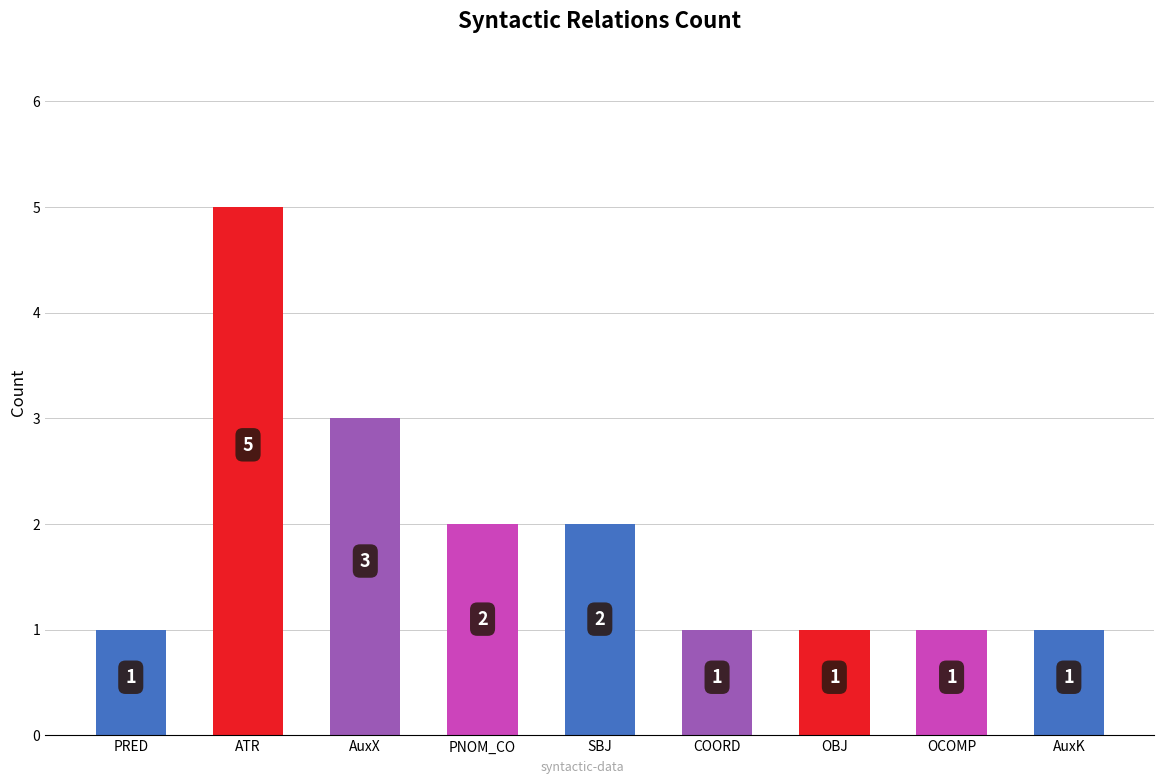

What is the maximum value shown in the chart?

5